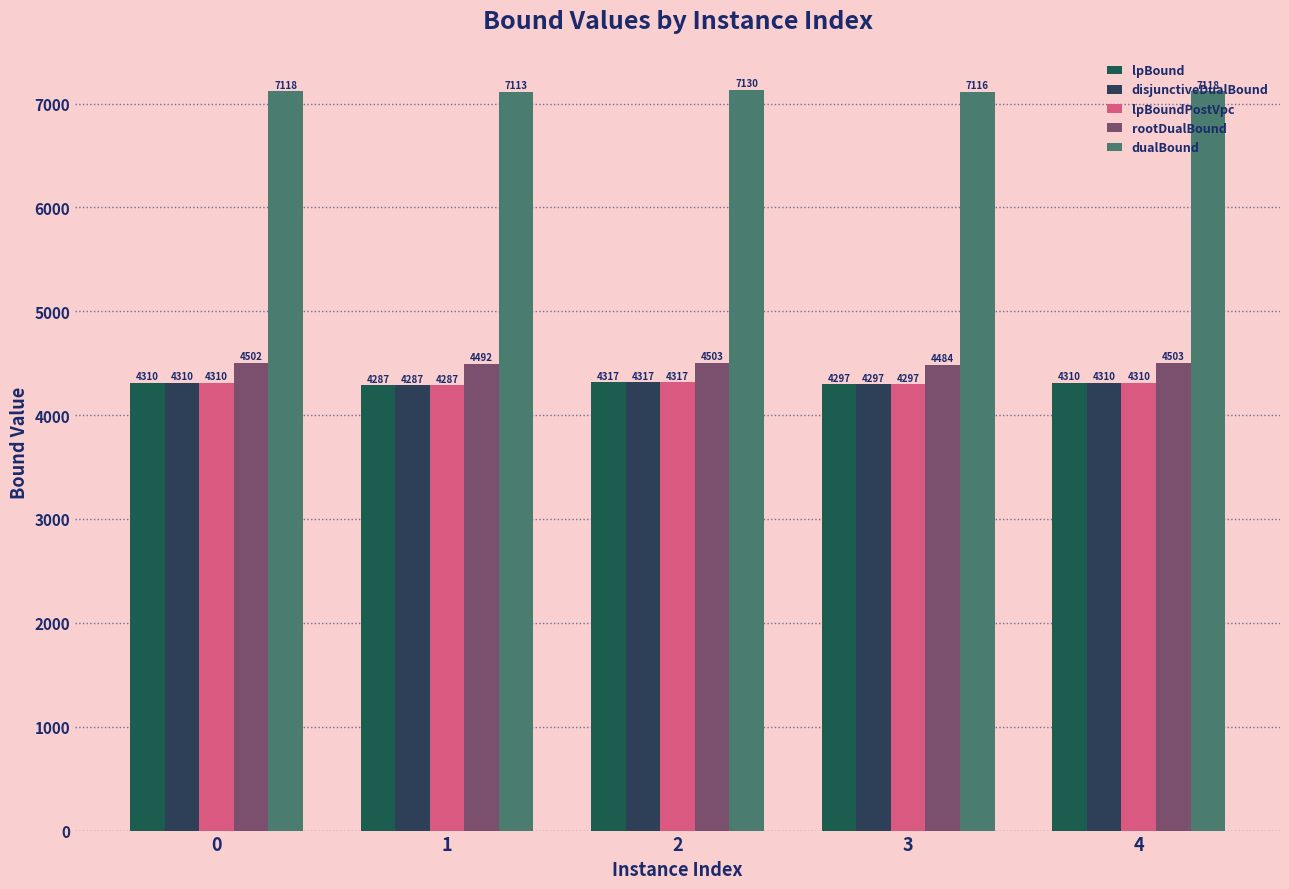

What is the total value across all series at 1?

24465.9